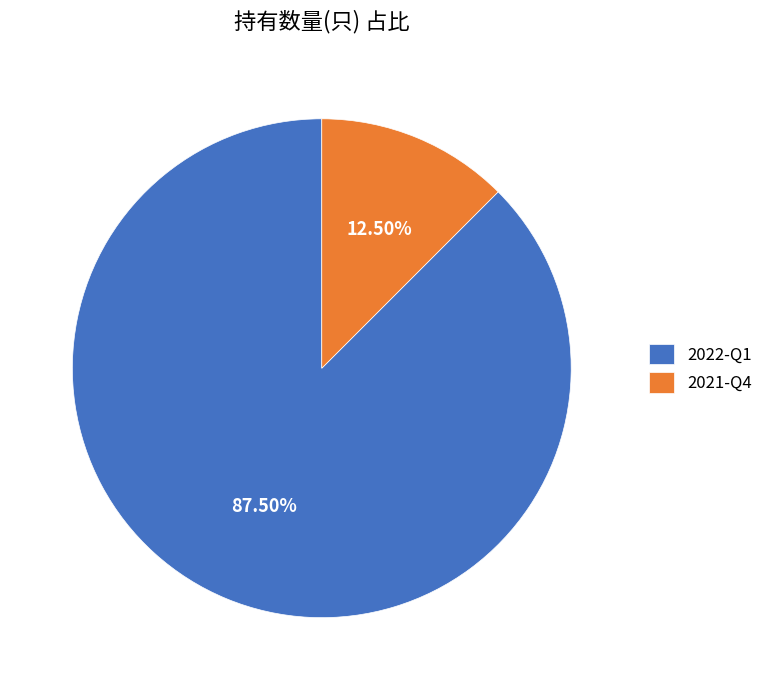

To the nearest percent, what is the difference between the 2022-Q1 and 2021-Q4 slice percentages?

75%